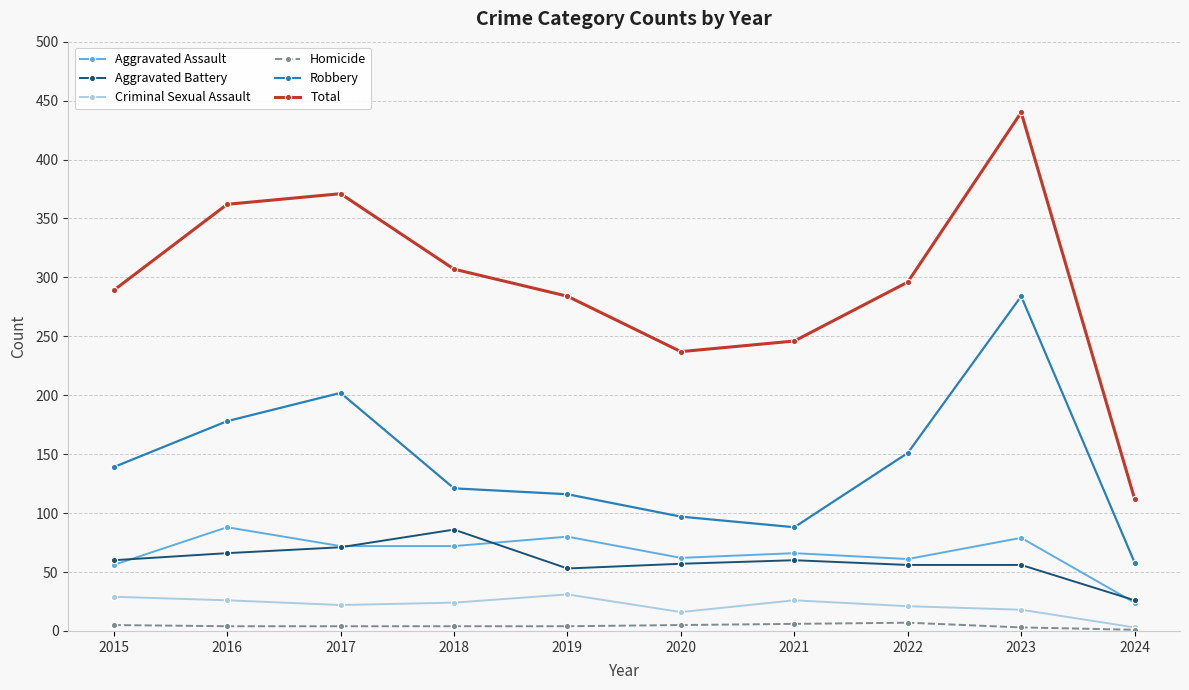

What is the total value across all series at 2024?

224